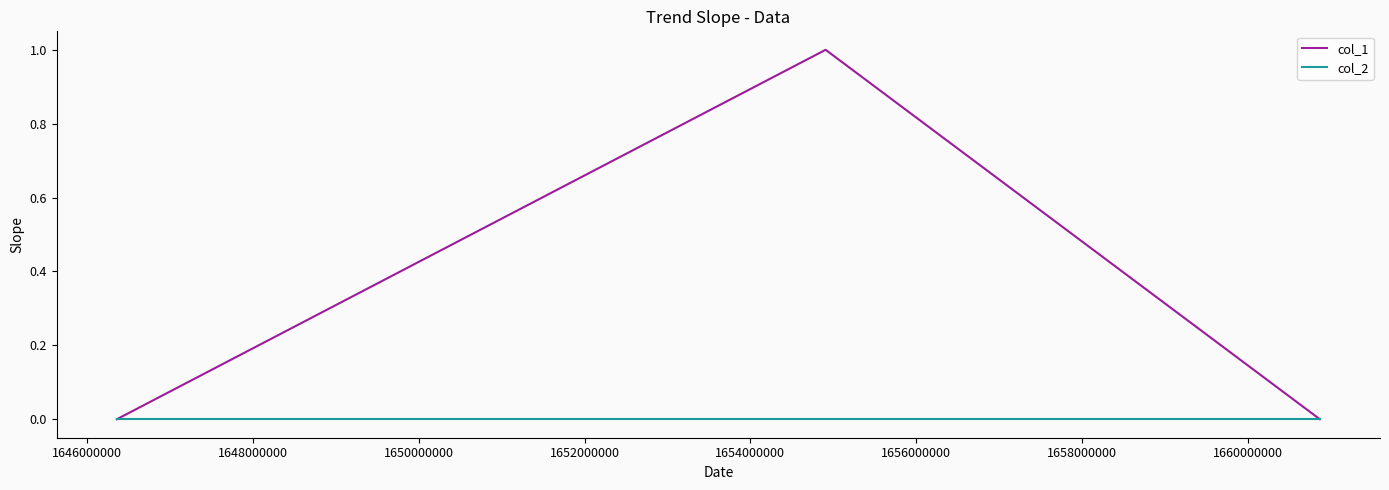

Which series has the largest total across all categories?

col_1